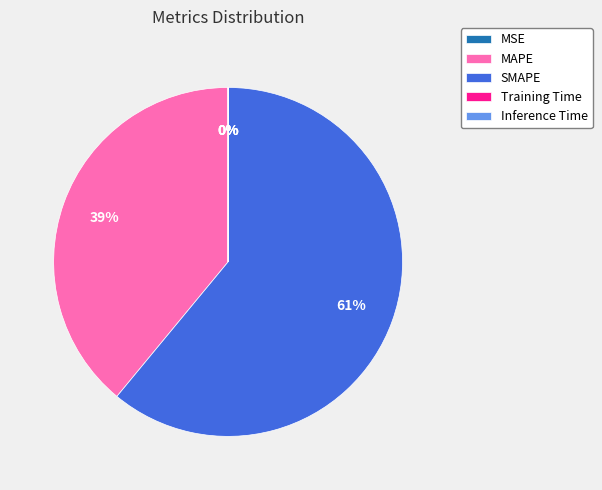

What percentage is the SMAPE slice, to the nearest percent?

61%